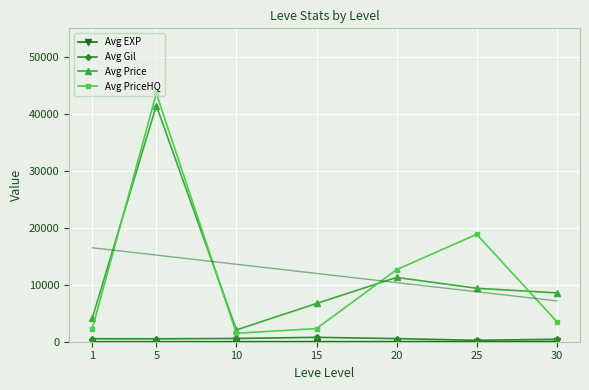

True or false: Avg EXP has more than 2 interior local peaks.

False